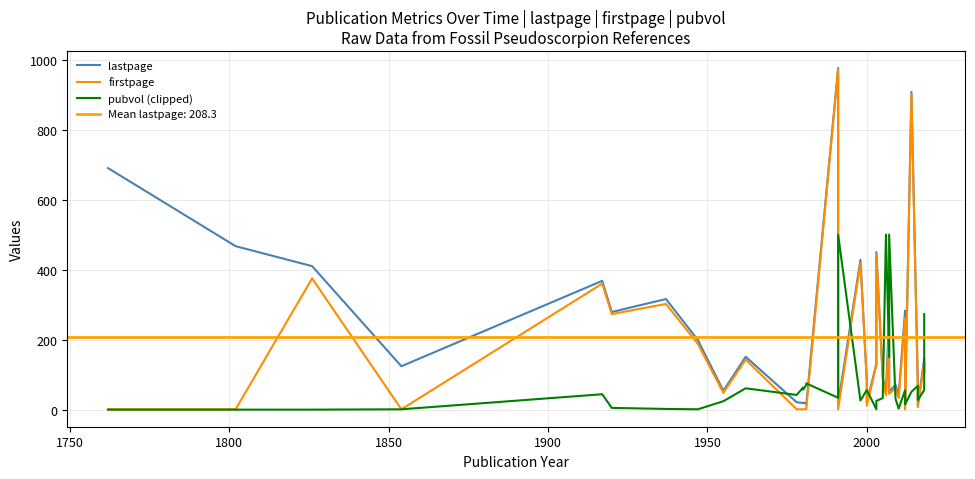

What is the difference between the maximum and second lowest values in the pubvol (clipped) series?

500